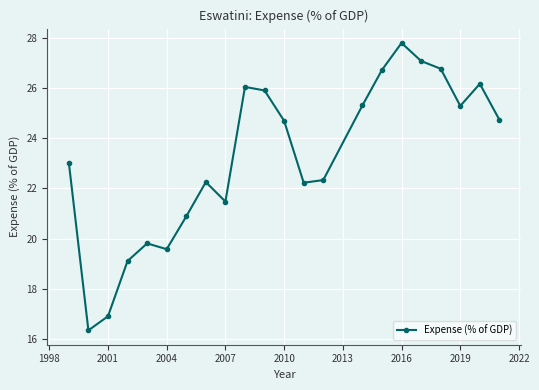

What is the difference between the maximum and minimum values?

11.4